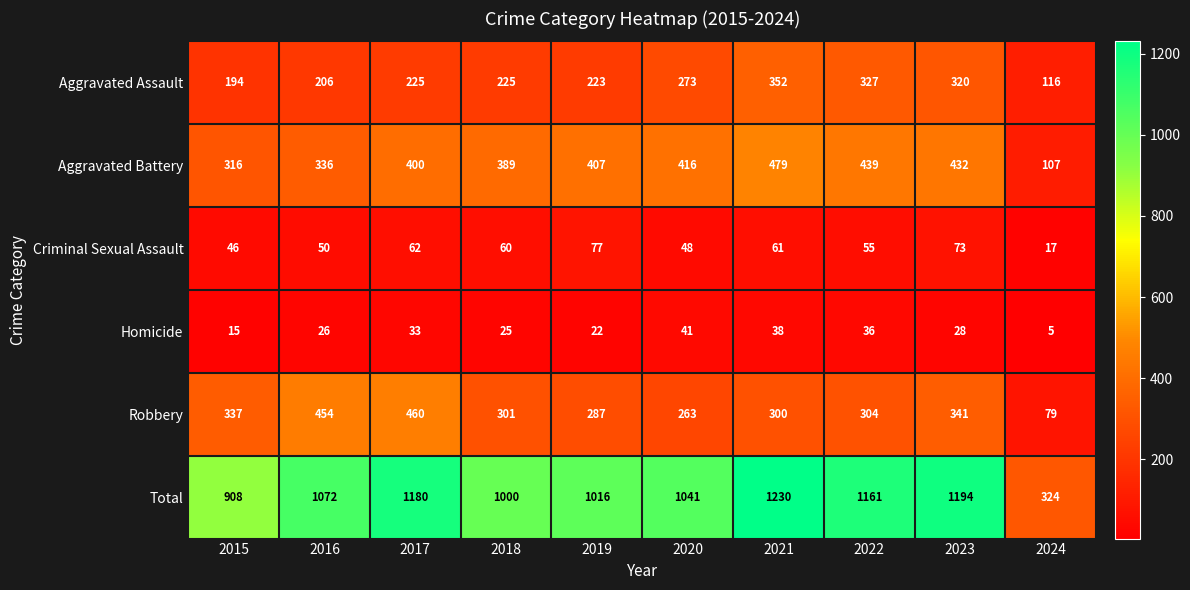

What is the lowest value of the Robbery series?

79